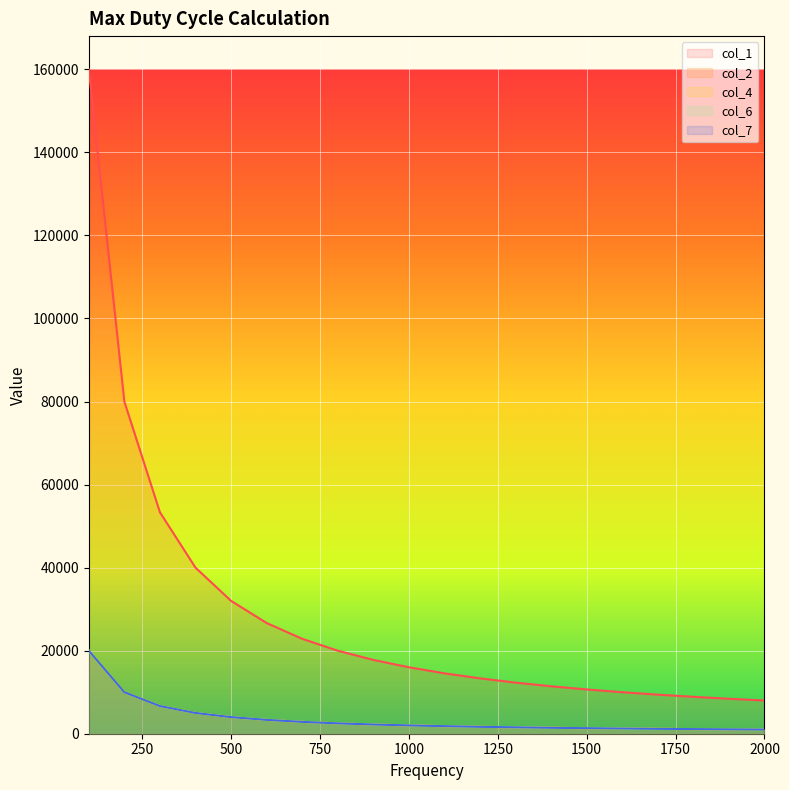

What is the highest value of the col_2 series?

19999.0